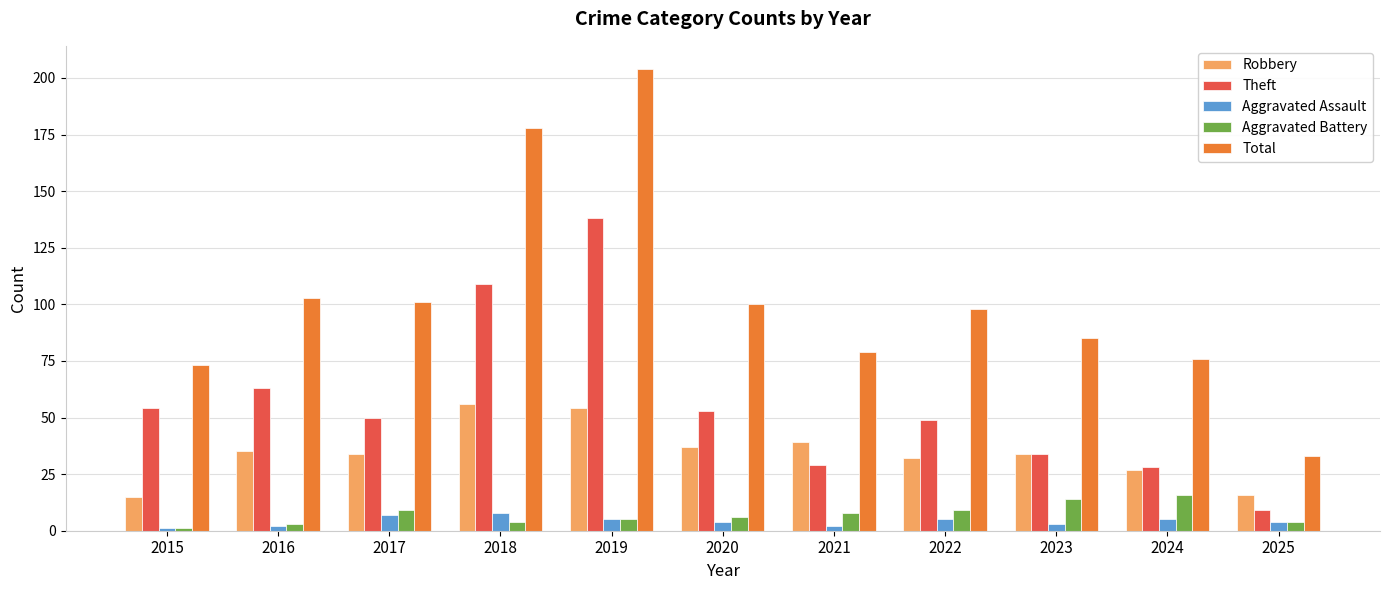

What value does the Theft series have at 2017?

50